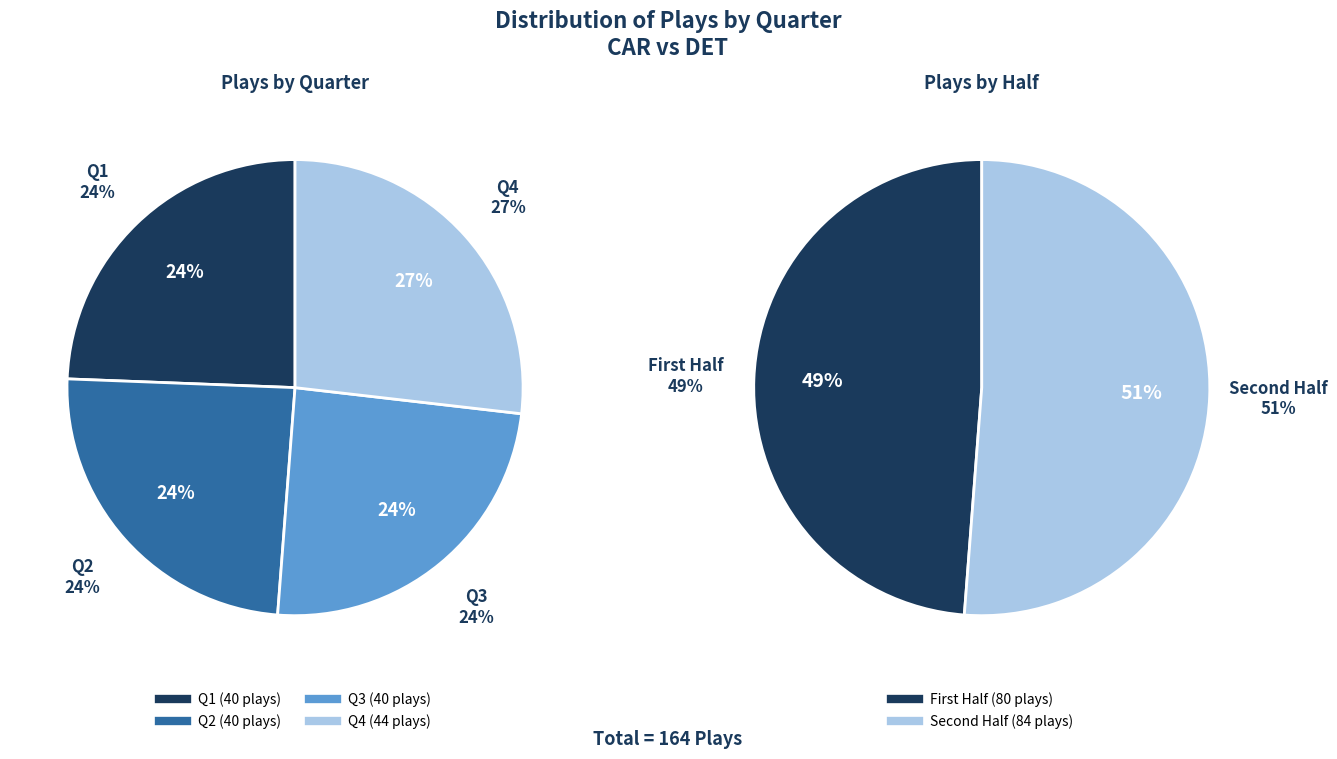

Count the number of slices in the pie.

4